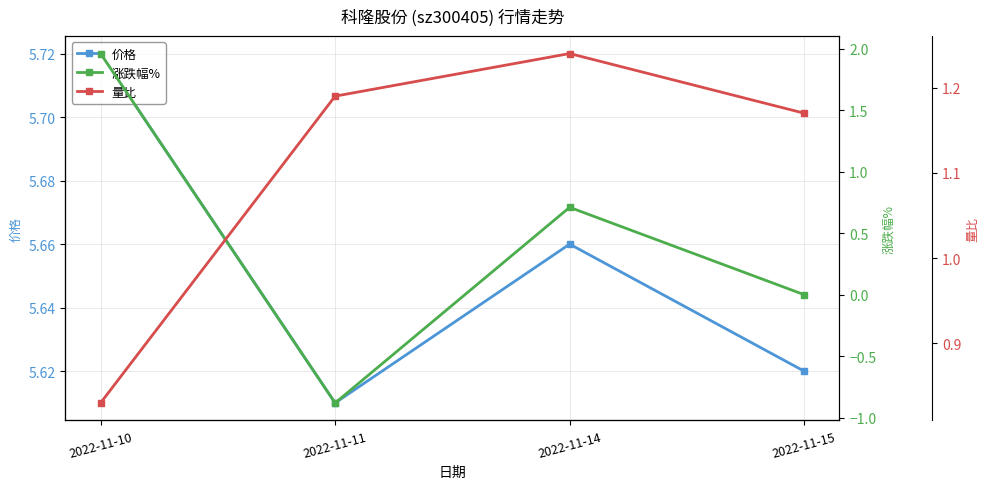

How many values in 涨跌幅% are below zero?

1